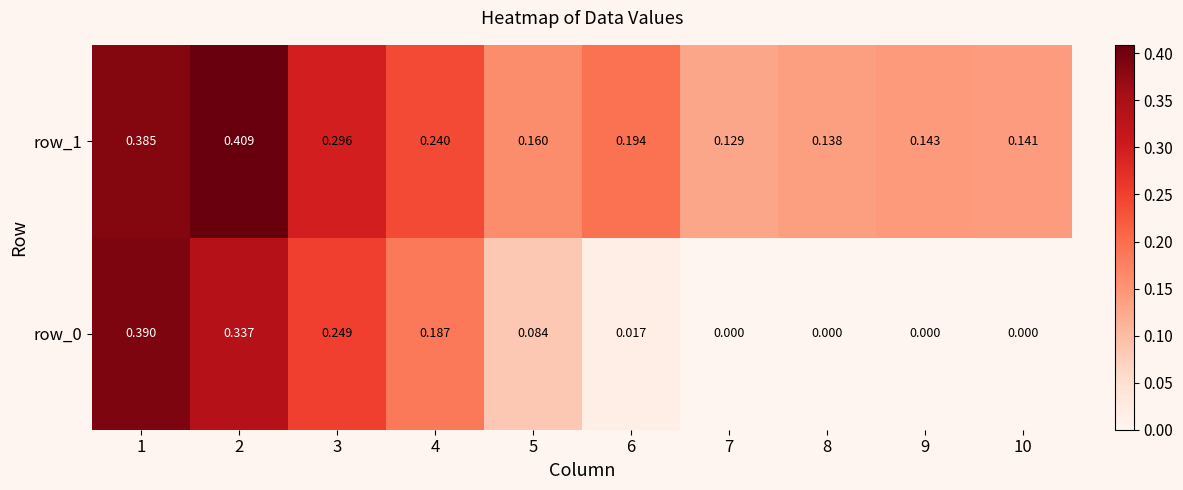

The value of row_0 at 4 is 0.1. True or false?

False